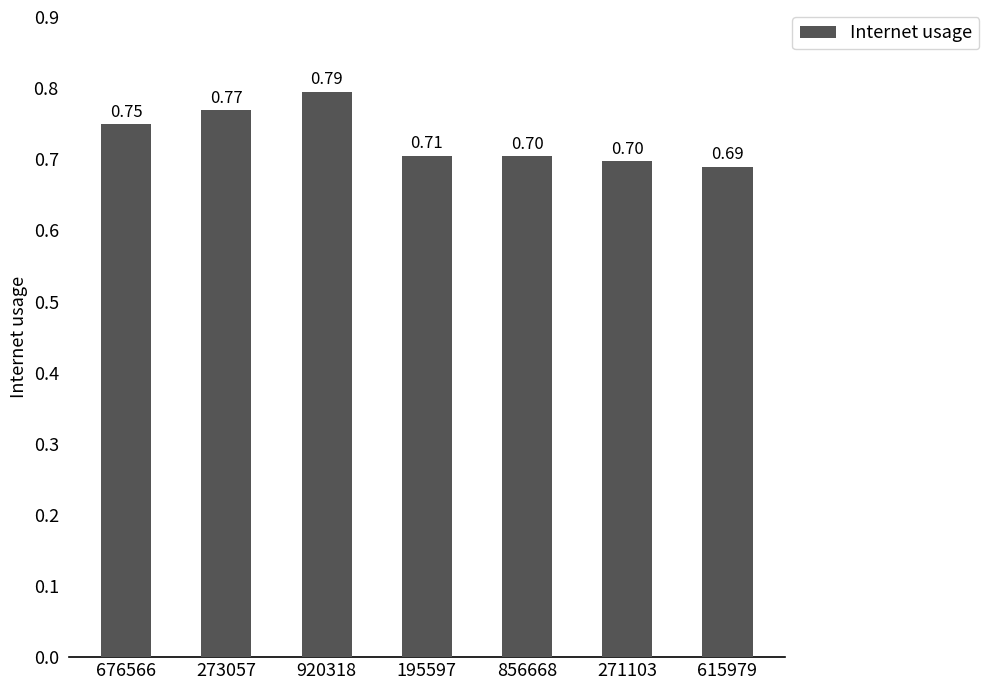

What is the average value?

0.7